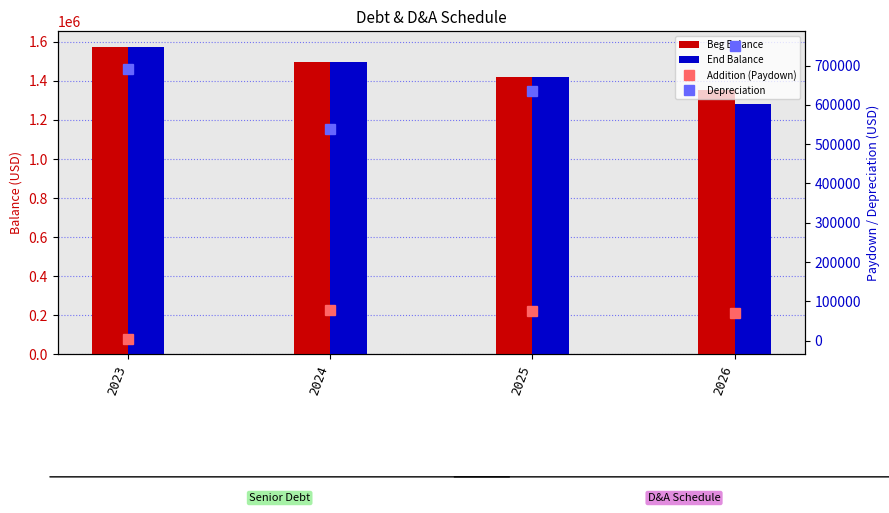

How many values in the Depreciation series are below 690481?

2